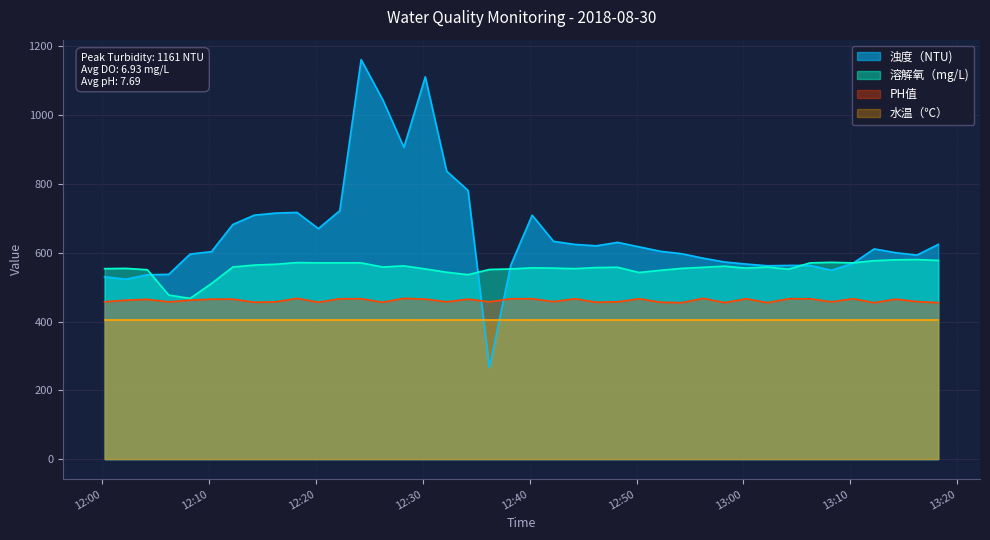

Which series has the largest total across all categories?

浊度（NTU)